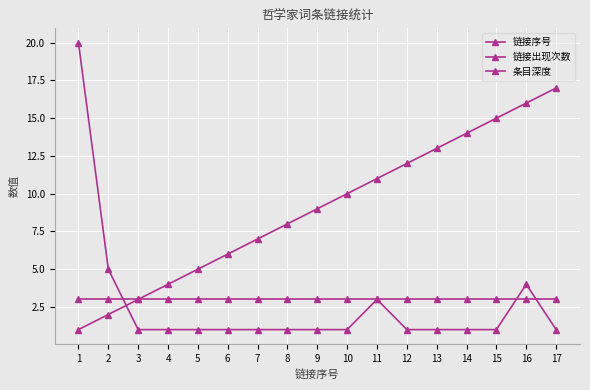

How many lines are shown in the chart?

3